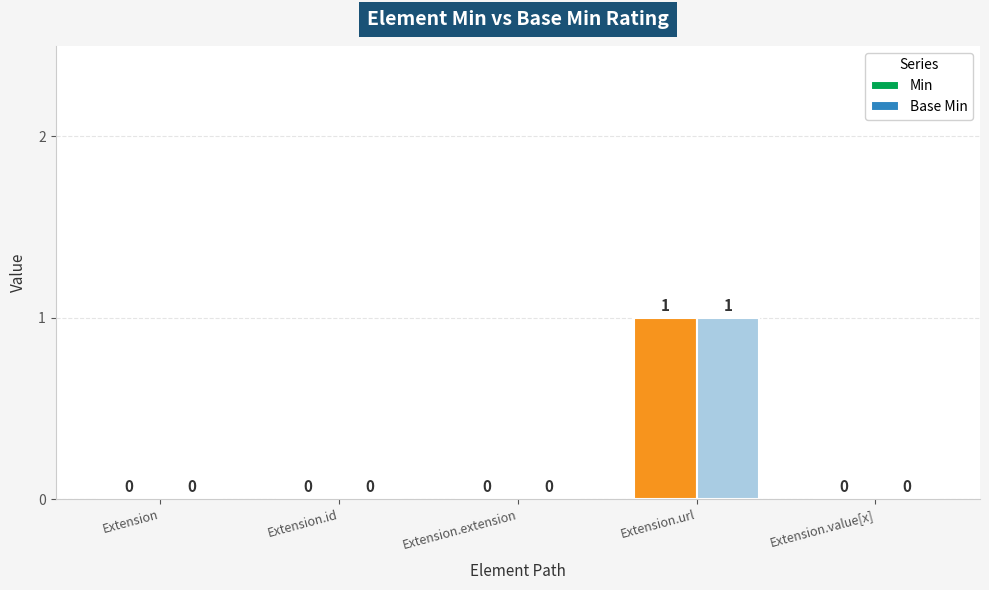

Are the bars grouped side by side (vs. stacked)?

Yes